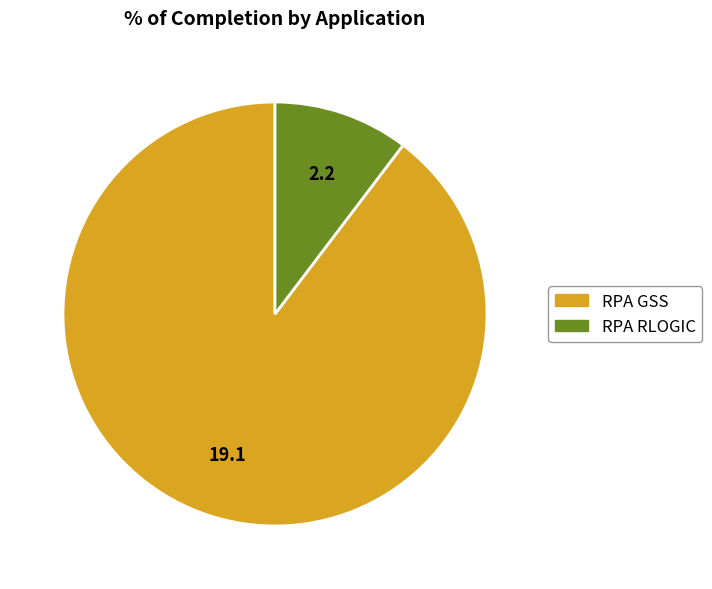

Do RPA RLOGIC and RPA GSS together represent more than half of the pie?

Yes